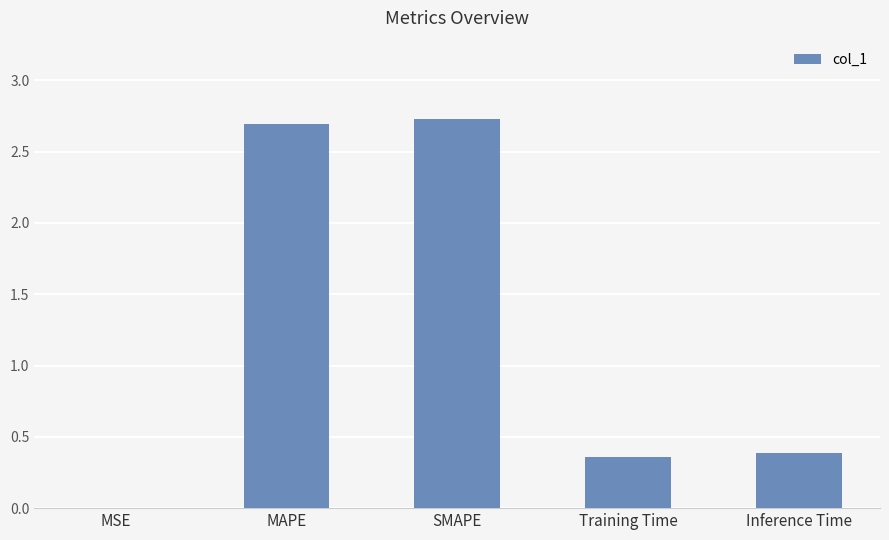

Between MAPE and MSE, which is larger?

MAPE